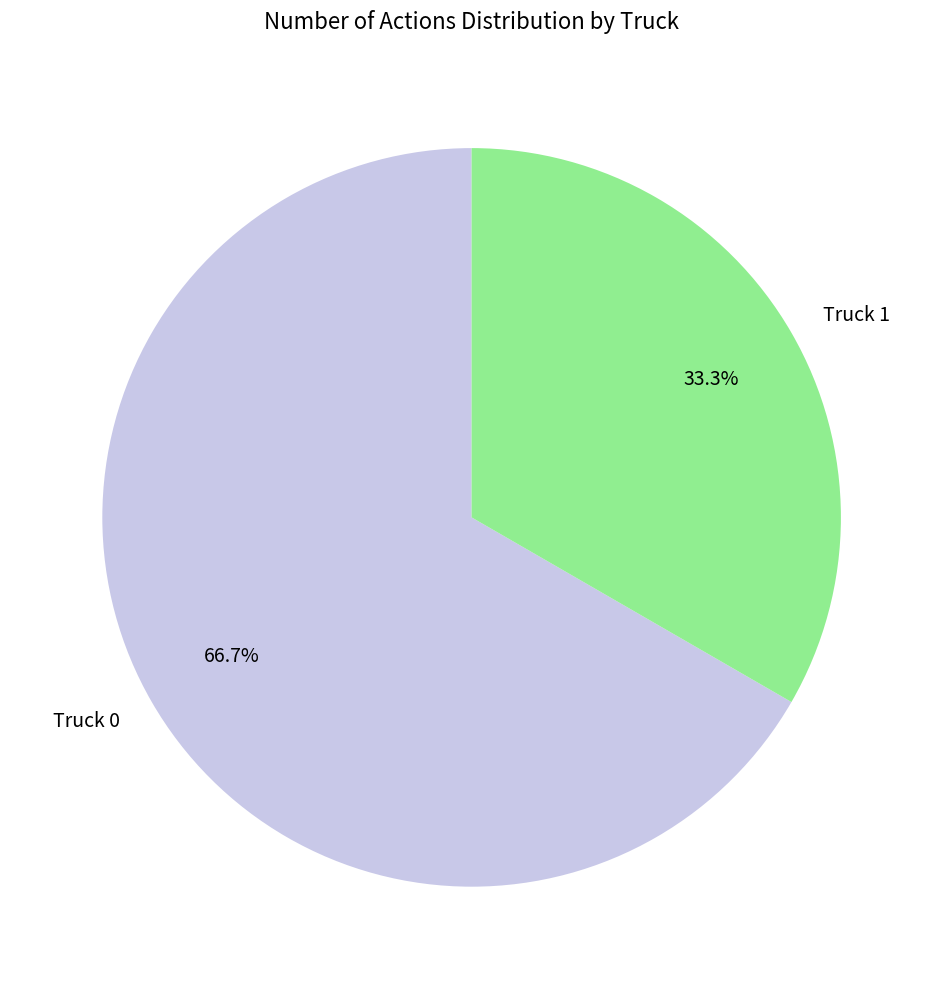

To the nearest percent, what is the combined percentage of Truck 0 and Truck 1?

100%